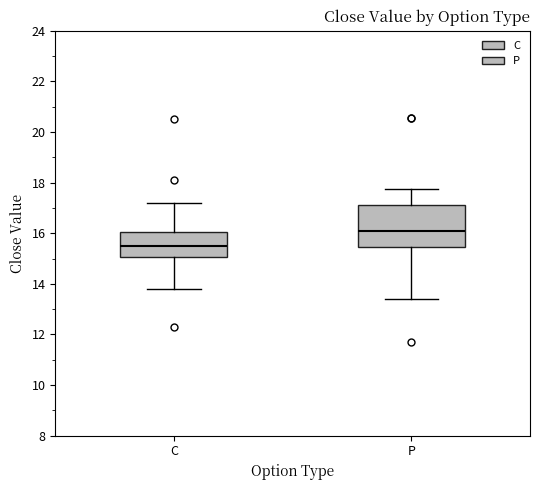

Where is the lower edge of the box for P on the y-axis? The values are not printed on the chart, so give them approximately, as read against the axis.

15.4